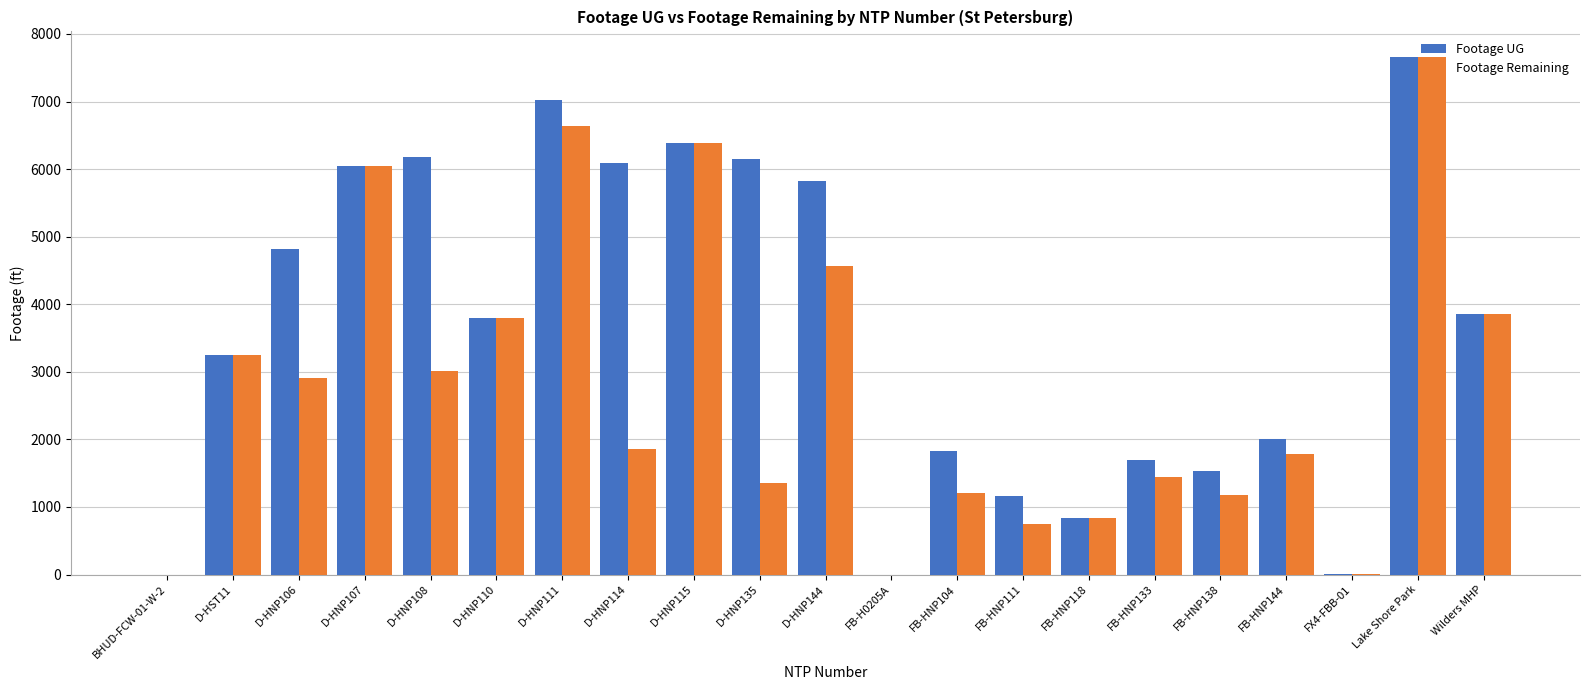

Which series changed the most between D-HNP115 and D-HNP144?

Footage Remaining